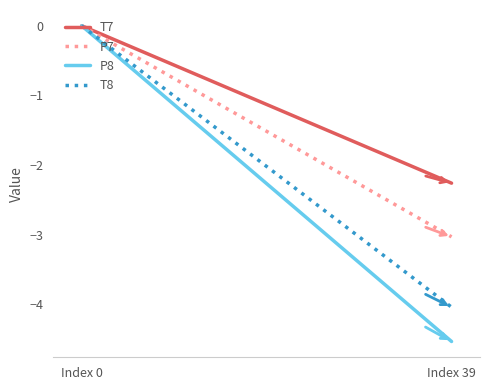

What is the value of the T8 point at the 2nd from the left?

-4.0